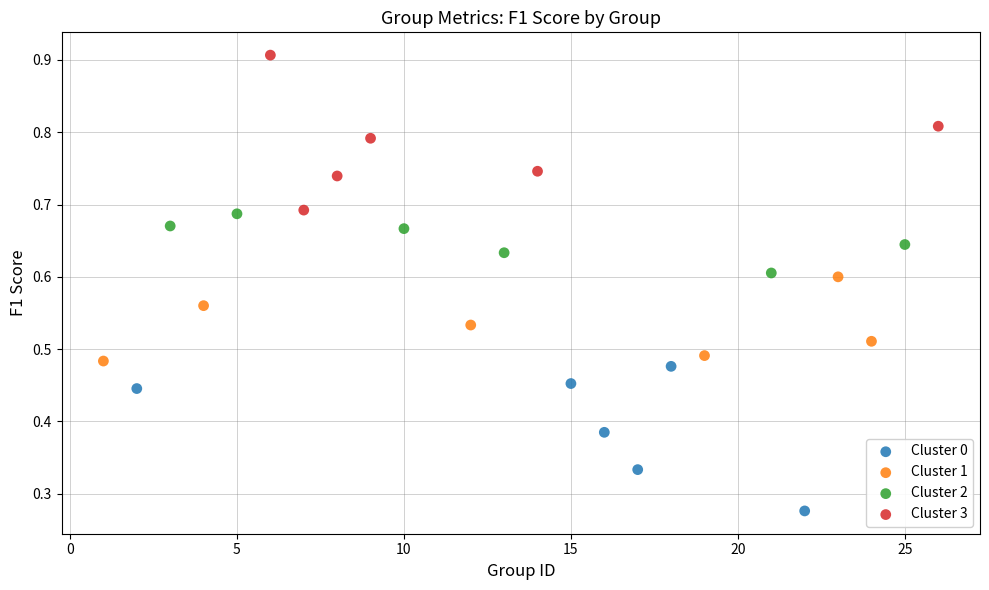

Which series has the largest Y range (max minus min)?

Cluster 3